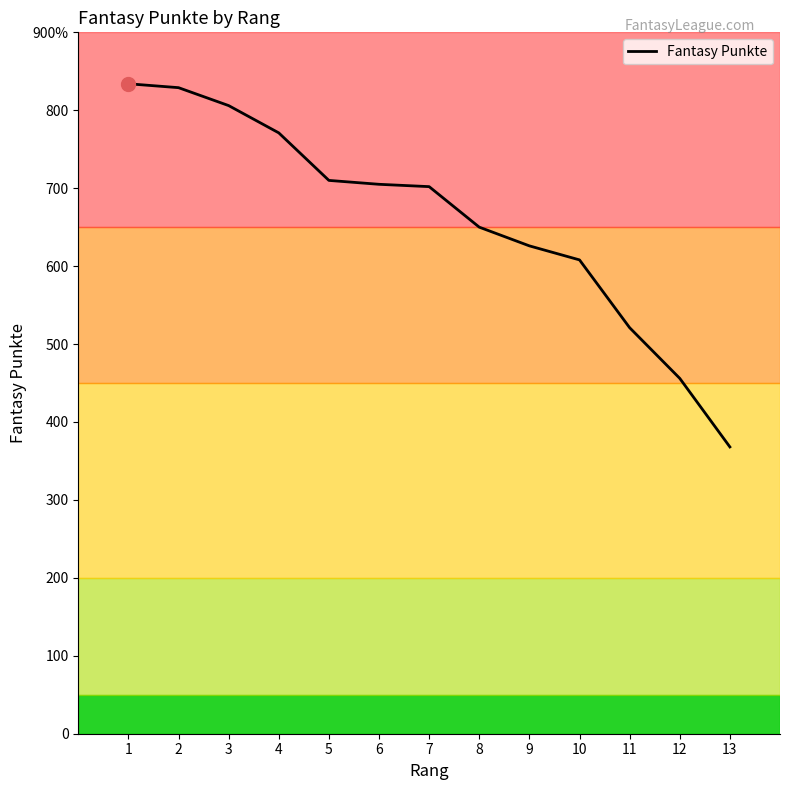

Does the chart display data point markers on the line(s)?

No